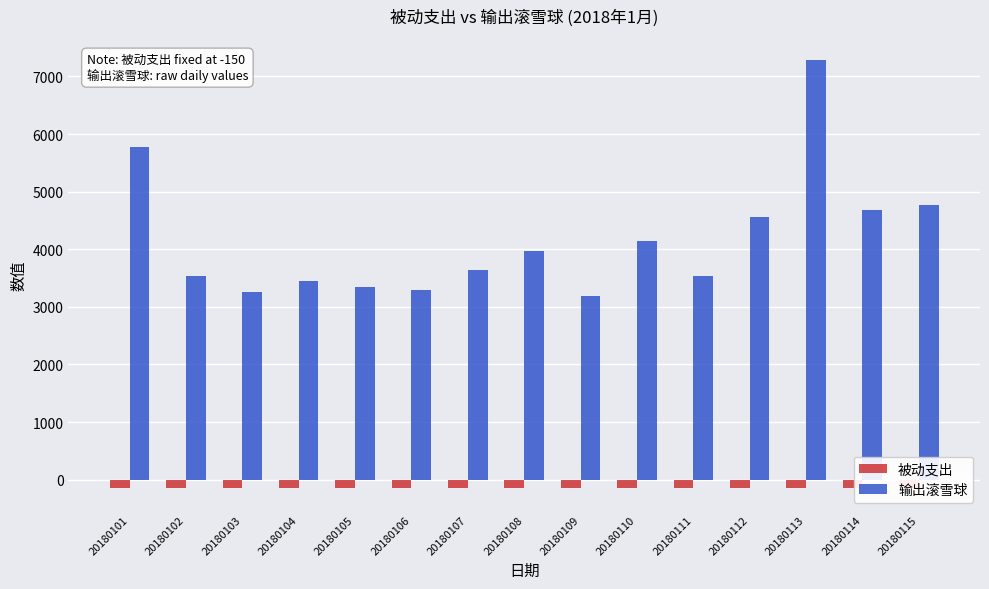

What is the value of the 被动支出 bar at the 3rd from the left?

-150